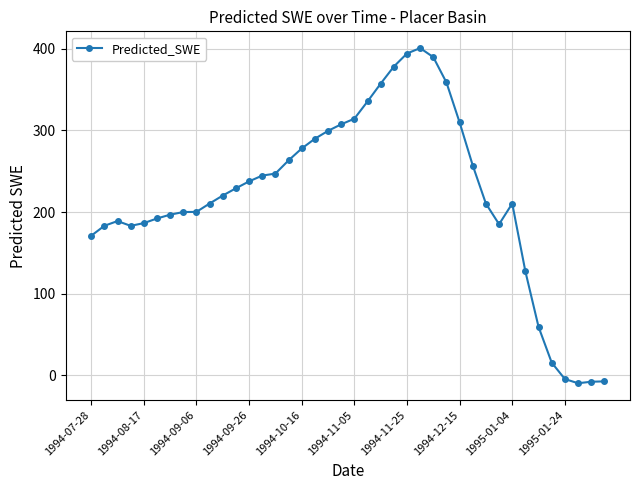

What is the average value?

220.1